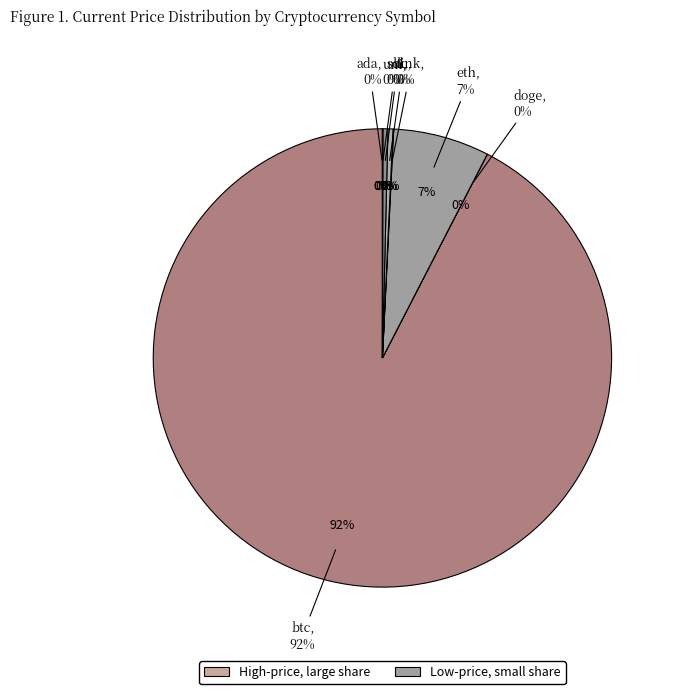

Which slice is the largest?

btc